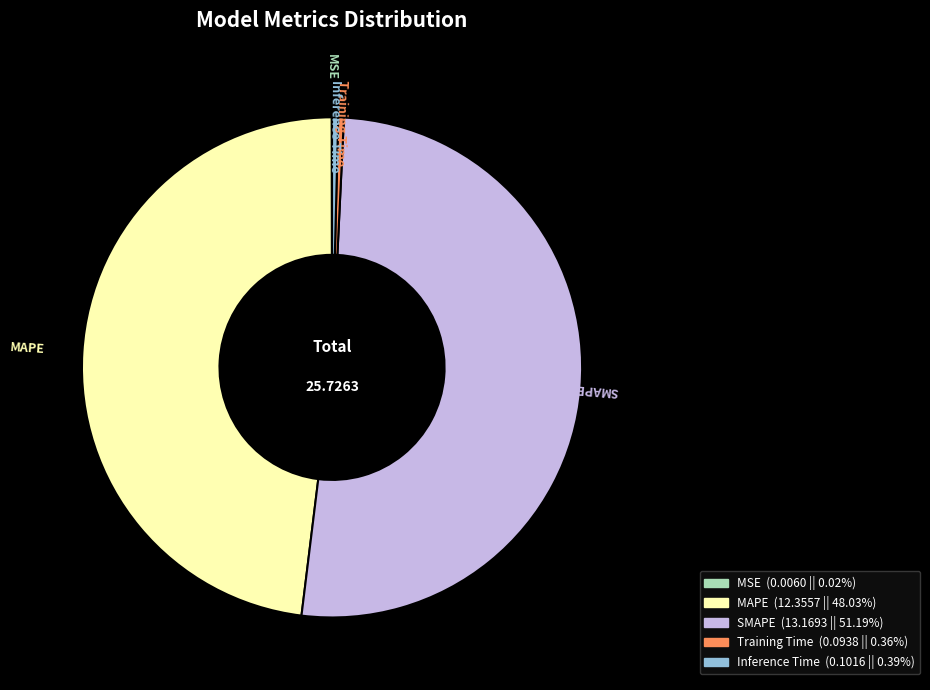

What is the largest slice in the pie chart?

SMAPE